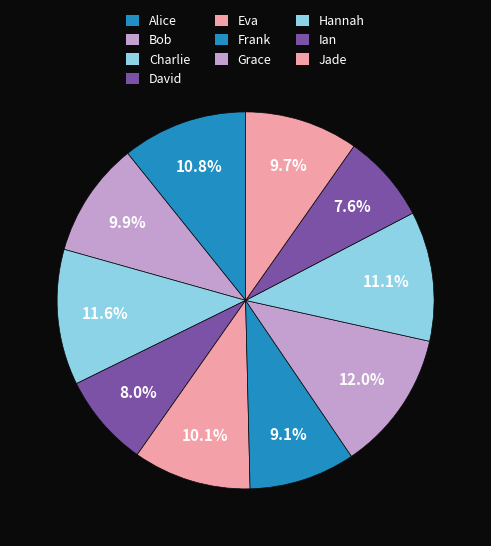

To the nearest percent, what is the average slice percentage?

10%